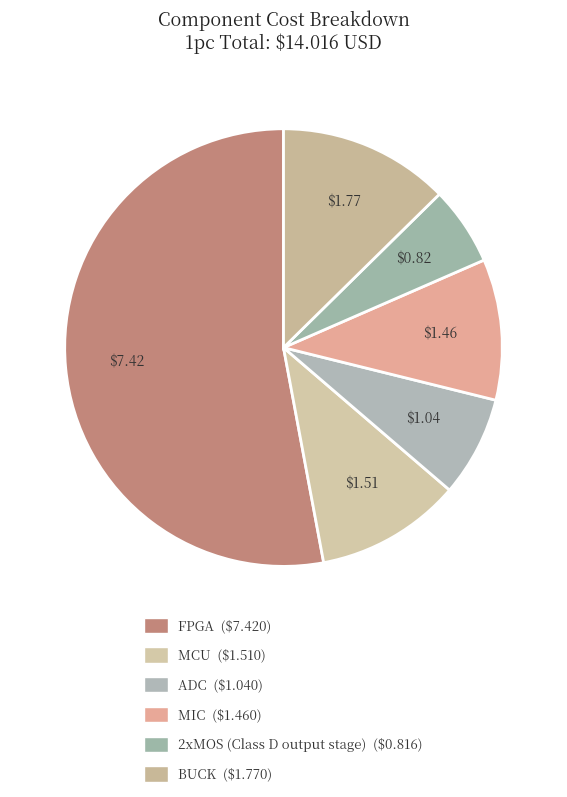

Which category has the biggest portion of the pie?

FPGA